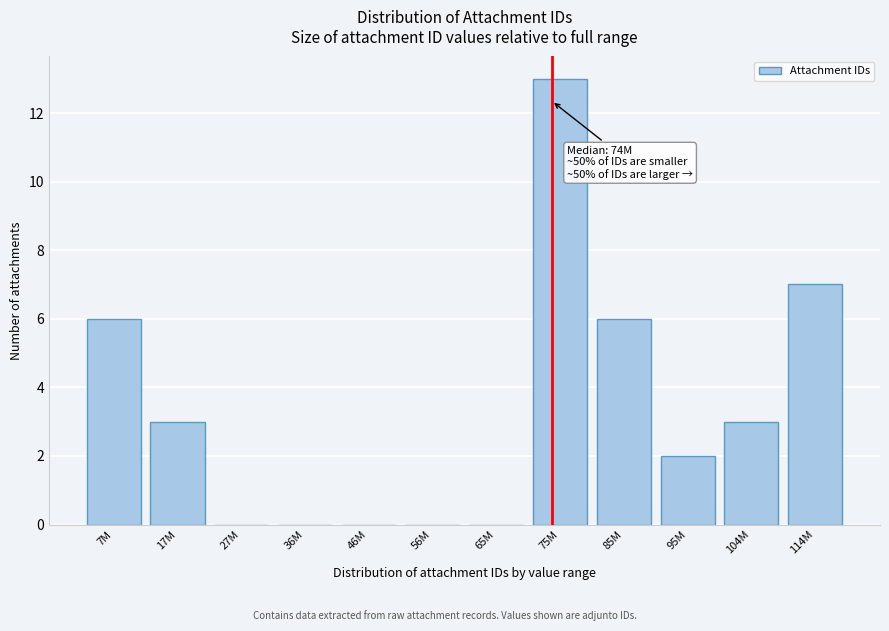

Reading right to left, extract all data points from this chart.

114M=7	104M=3	95M=2	85M=6	75M=13	65M=0	56M=0	46M=0	36M=0	27M=0	17M=3	7M=6